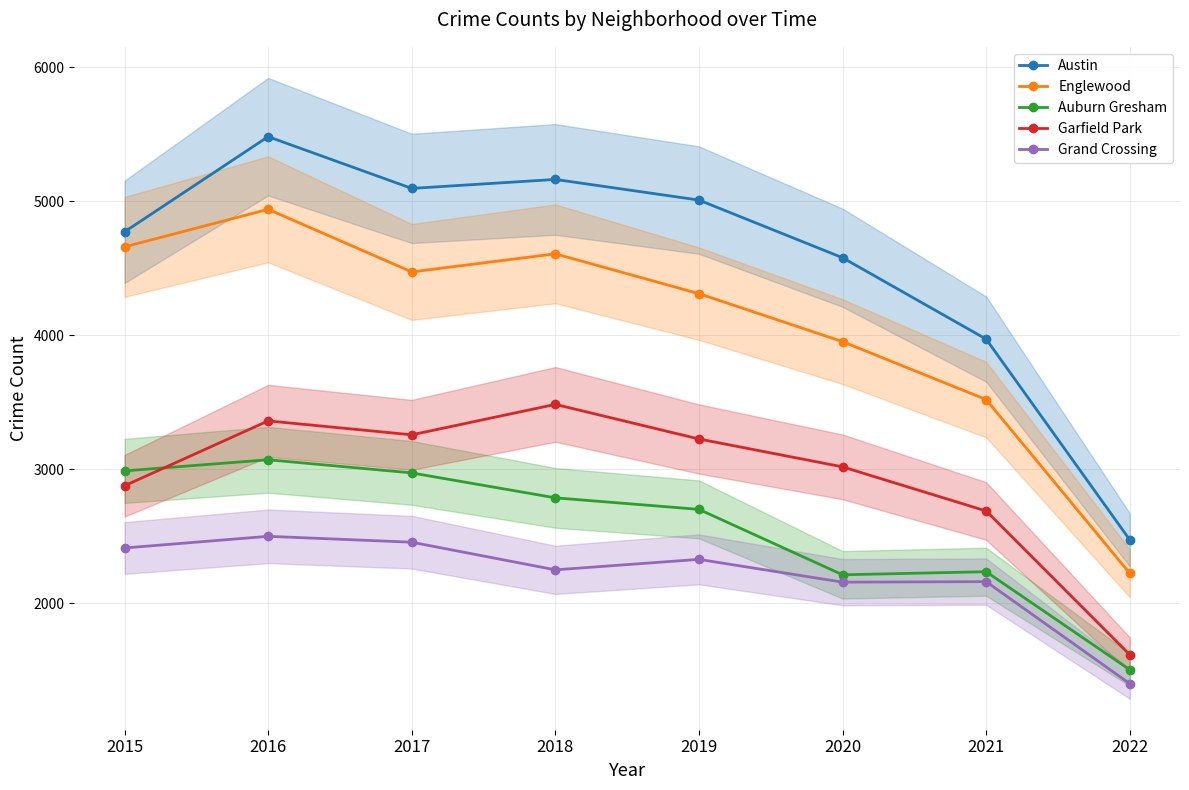

Is the value of Garfield Park at 2022 greater than the value of Austin at 2020?

No